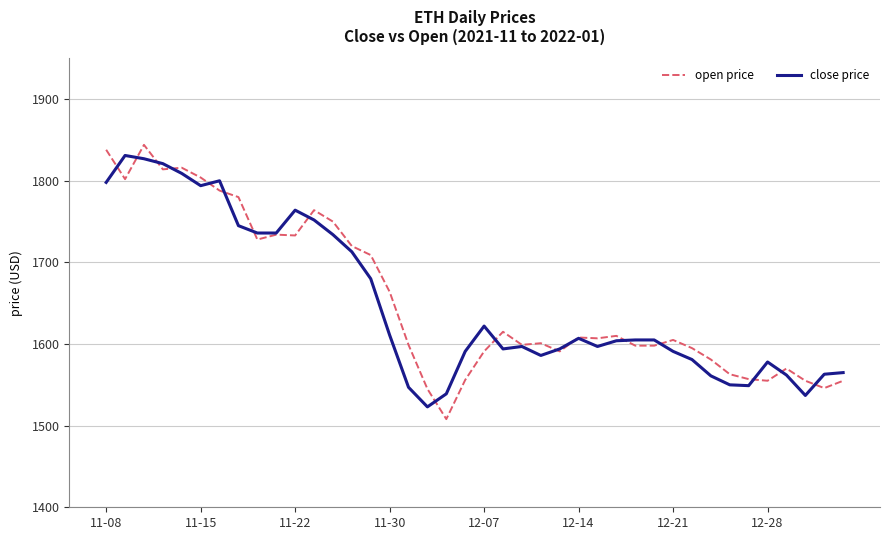

What is the lowest value of the open price series?

1508